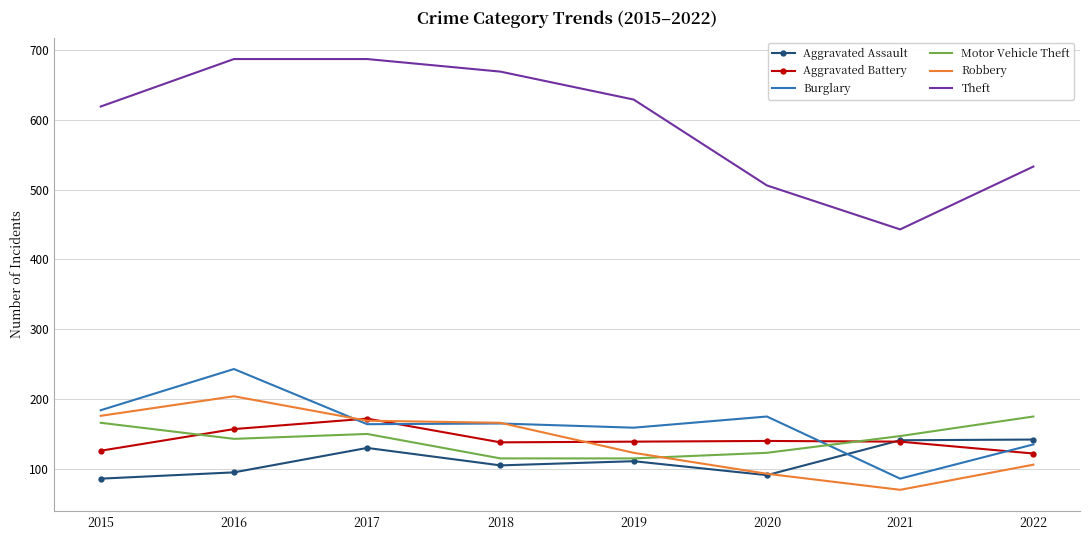

What is the minimum value shown in the chart?

70